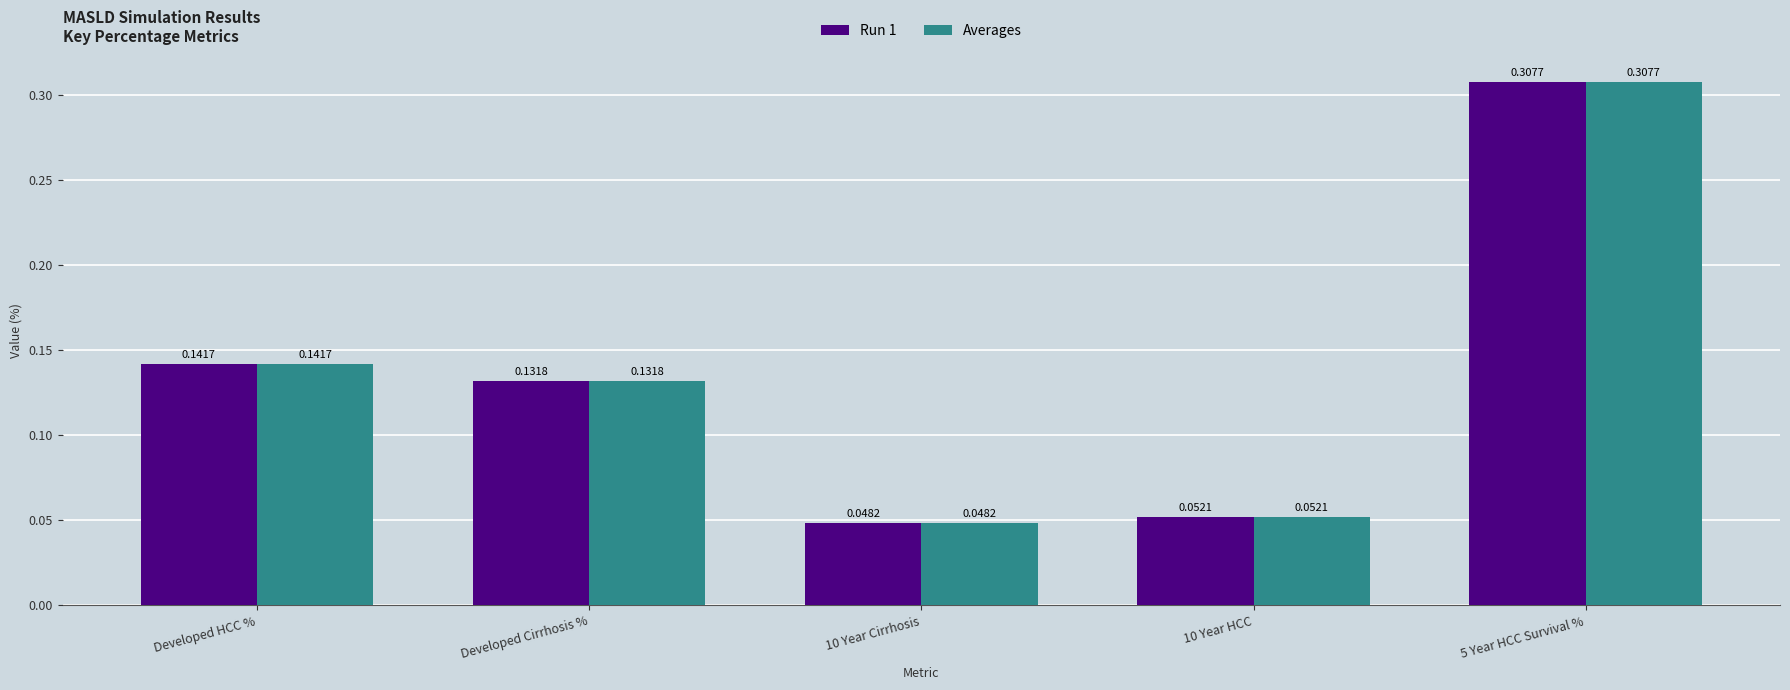

At how many categories does at least one series exceed 0?

5